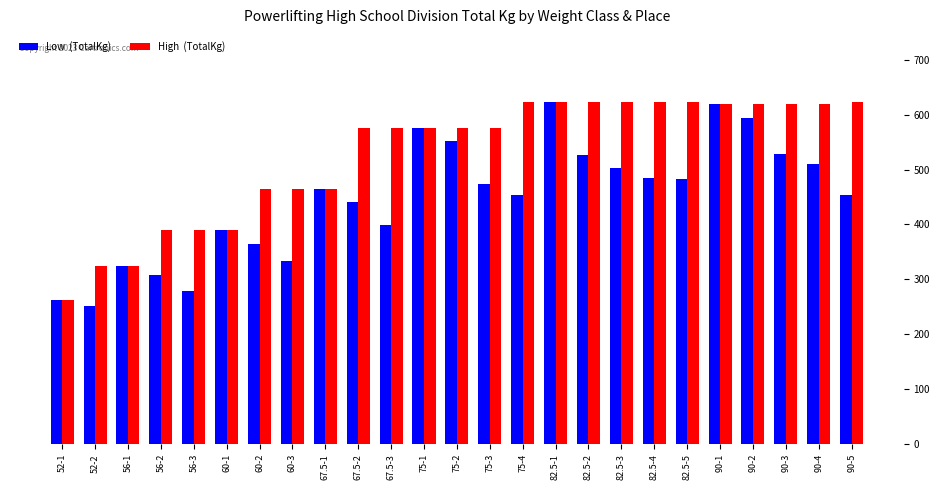

What is the greatest value displayed?

623.7